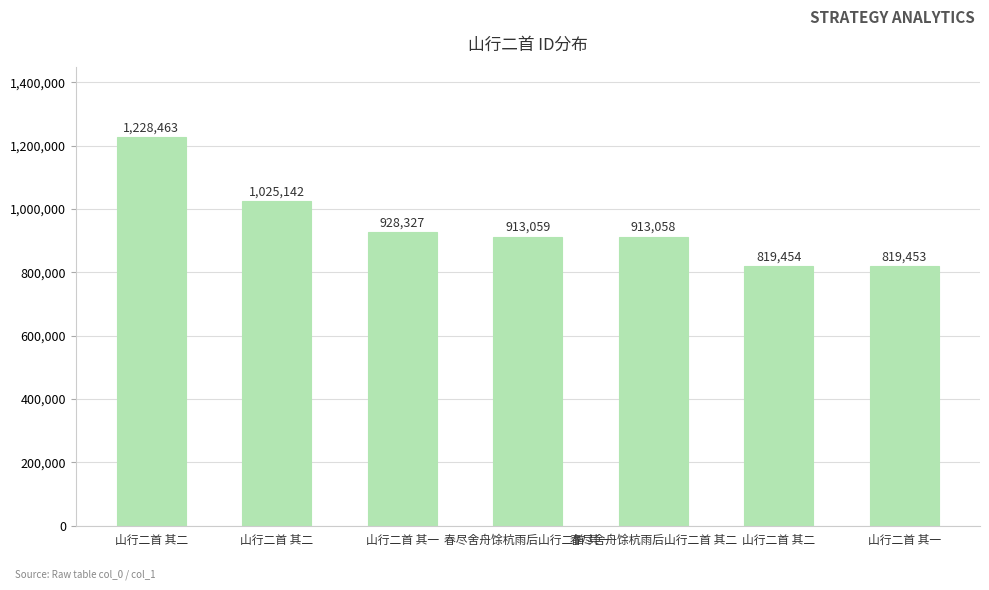

How many values are below 913059?

3